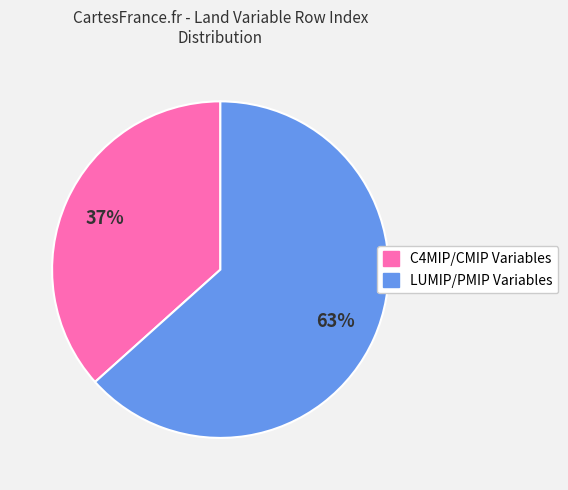

To the nearest percent, what is the average slice percentage?

50%